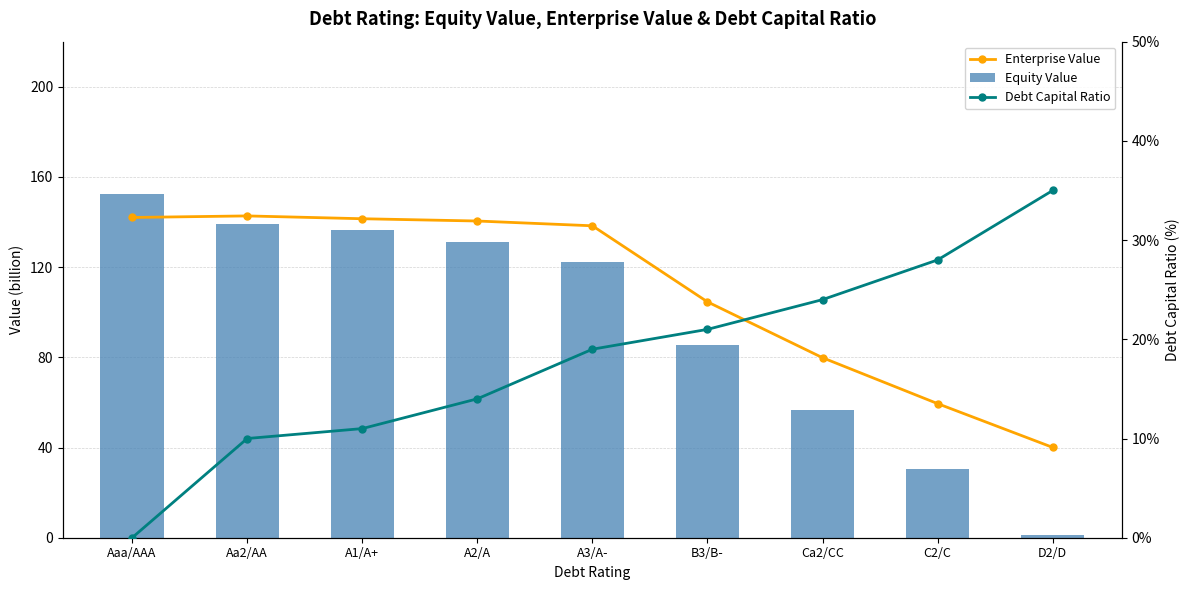

Count the number of categories in the chart.

9